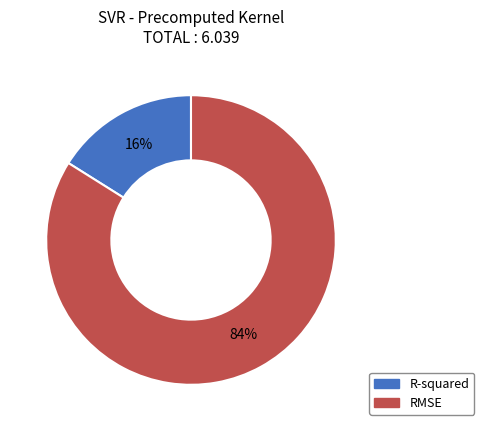

Count the number of slices in the pie.

2